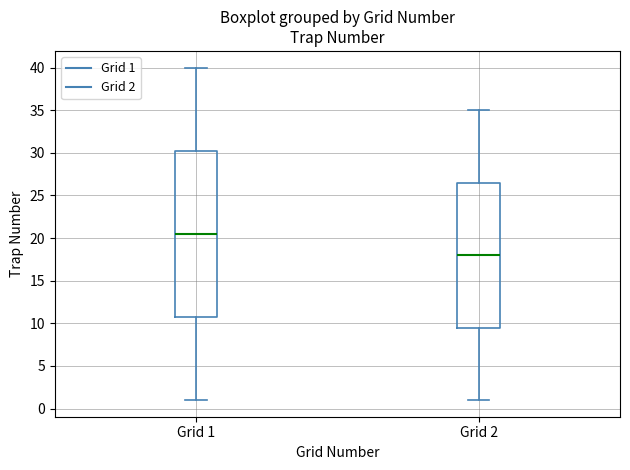

Reading left to right, read every box against the y-axis: the position of its median line, the range the box covers, and the ends of its whiskers. The values are not printed on the chart, so give them approximately, as read against the axis.

Grid 1: median 20.5, box 11.0 to 30.5, whiskers 1.0 to 40.0
Grid 2: median 18.0, box 9.5 to 26.5, whiskers 1.0 to 35.0